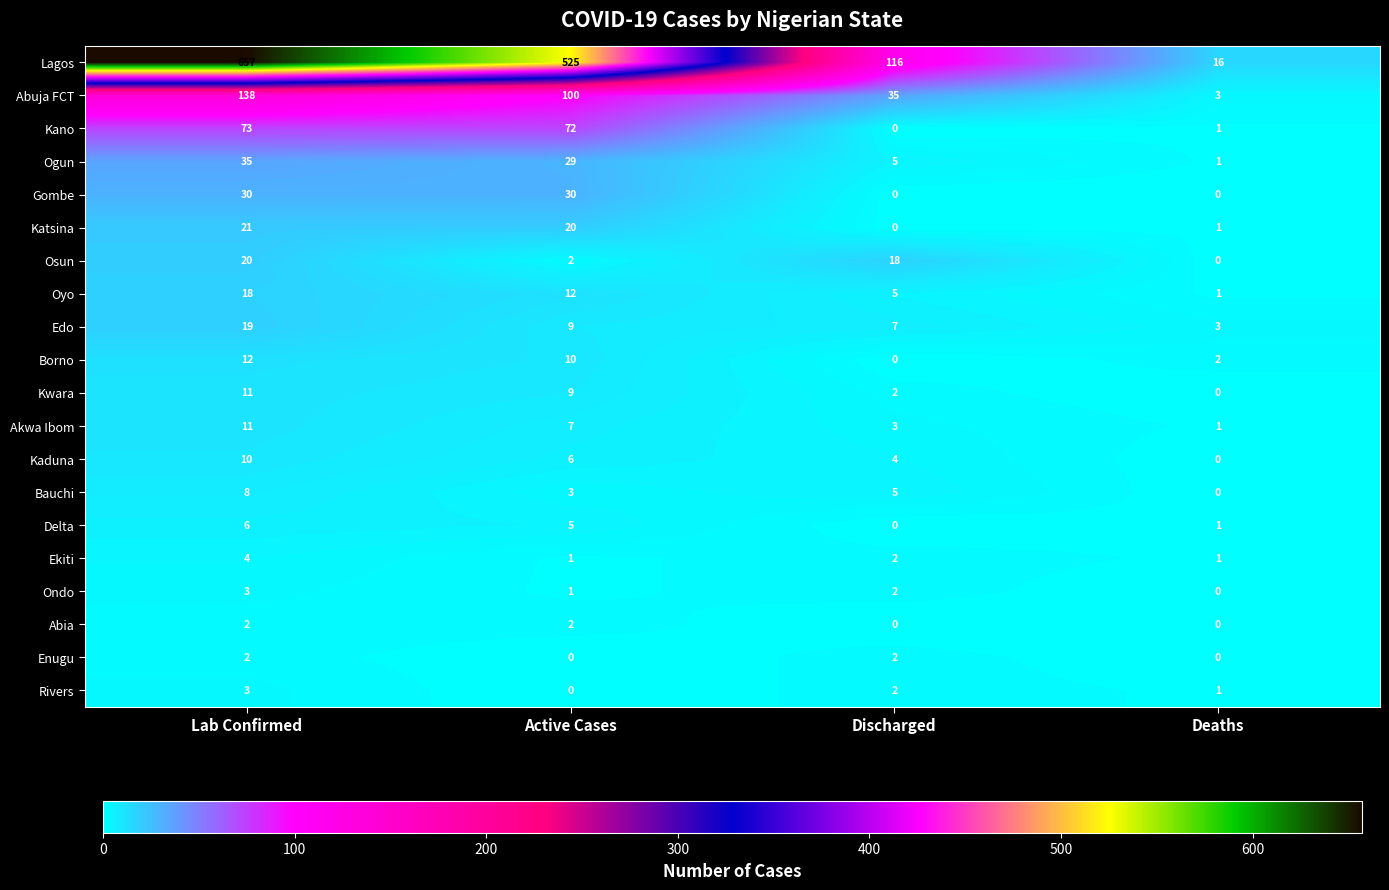

Read the Akwa Ibom value at Lab Confirmed.

11